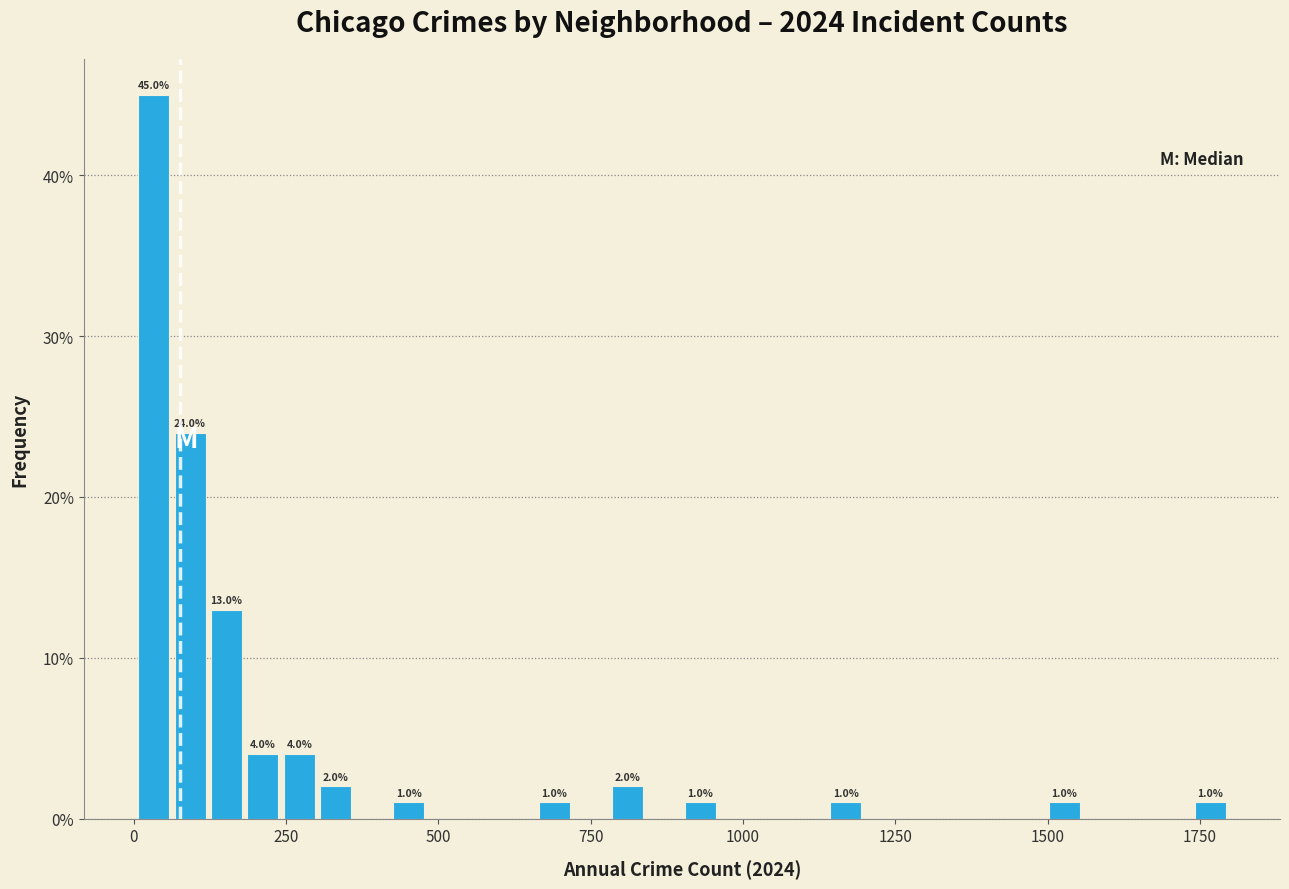

Around what value on the x-axis is the tallest bar? Give the approximate position of its centre, as read against the axis.

50